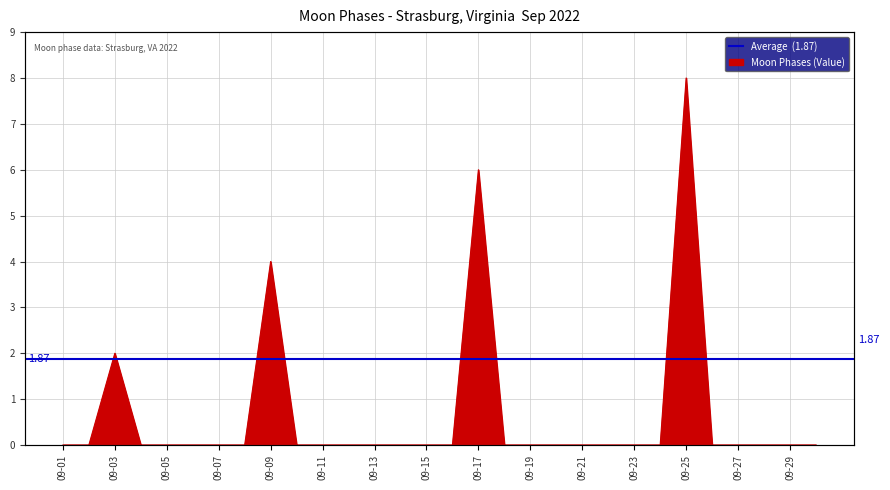

Reading right to left, transcribe all the data shown in this chart.

2022-09-30=0	2022-09-29=0	2022-09-28=0	2022-09-27=0	2022-09-26=0	2022-09-25=8	2022-09-24=0	2022-09-23=0	2022-09-22=0	2022-09-21=0	2022-09-20=0	2022-09-19=0	2022-09-18=0	2022-09-17=6	2022-09-16=0	2022-09-15=0	2022-09-14=0	2022-09-13=0	2022-09-12=0	2022-09-11=0	2022-09-10=0	2022-09-09=4	2022-09-08=0	2022-09-07=0	2022-09-06=0	2022-09-05=0	2022-09-04=0	2022-09-03=2	2022-09-02=0	2022-09-01=0